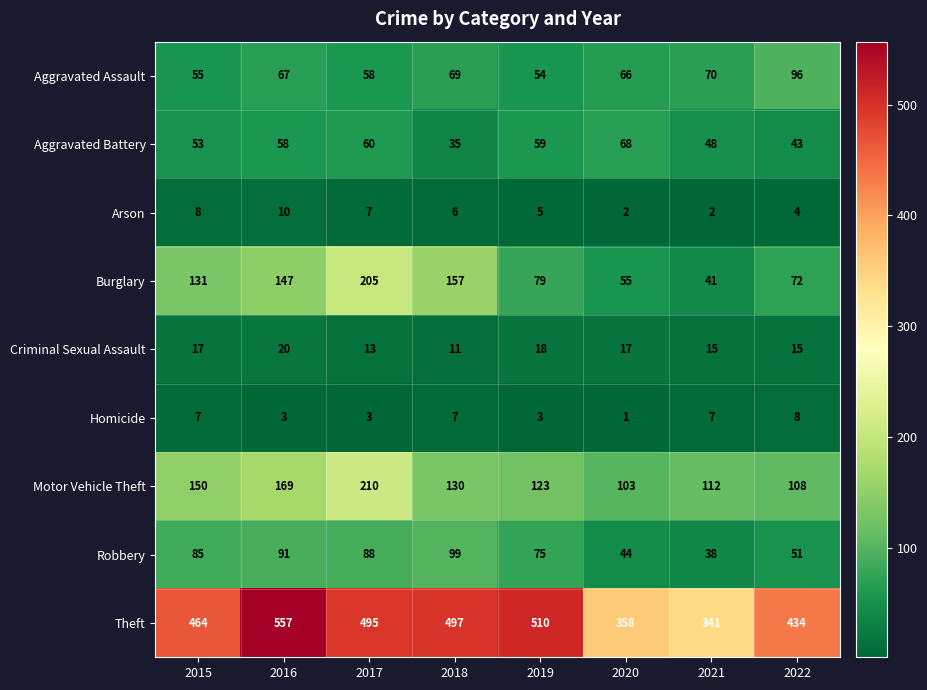

How many values in the Arson series are below 6?

4